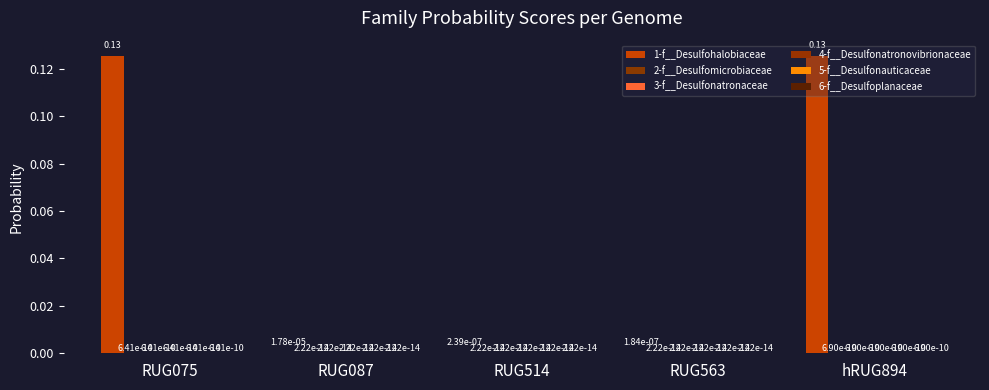

Reading left to right, extract all data points from this chart.

1-f__Desulfohalobiaceae: RUG075=0.1	RUG087=0.0	RUG514=0.0	RUG563=0.0	hRUG894=0.1
2-f__Desulfomicrobiaceae: RUG075=0.0	RUG087=0.0	RUG514=0.0	RUG563=0.0	hRUG894=0.0
3-f__Desulfonatronaceae: RUG075=0.0	RUG087=0.0	RUG514=0.0	RUG563=0.0	hRUG894=0.0
4-f__Desulfonatronovibrionaceae: RUG075=0.0	RUG087=0.0	RUG514=0.0	RUG563=0.0	hRUG894=0.0
5-f__Desulfonauticaceae: RUG075=0.0	RUG087=0.0	RUG514=0.0	RUG563=0.0	hRUG894=0.0
6-f__Desulfoplanaceae: RUG075=0.0	RUG087=0.0	RUG514=0.0	RUG563=0.0	hRUG894=0.0